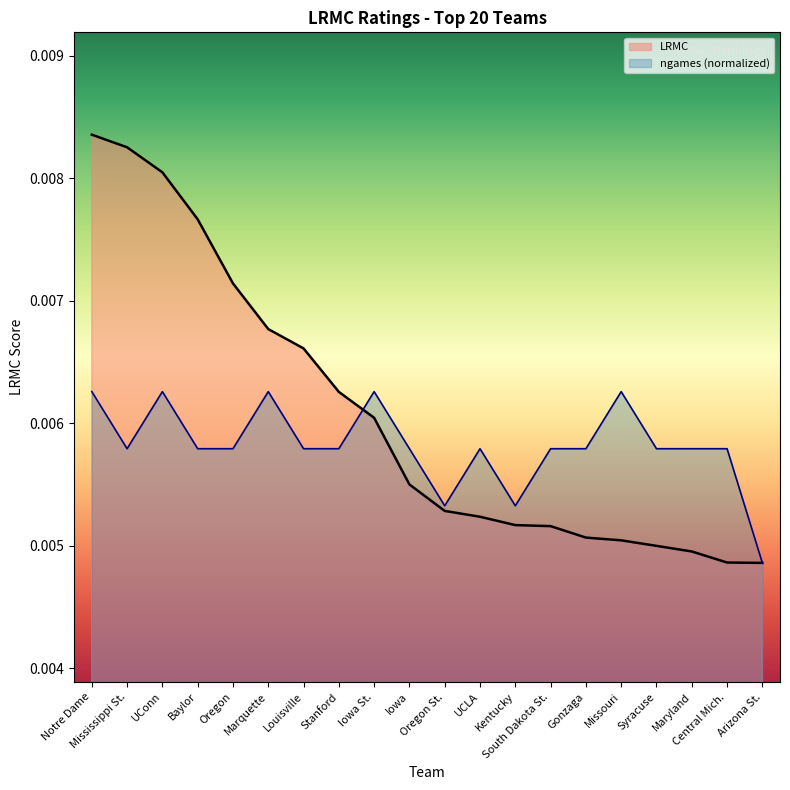

How many lines are shown in the chart?

2